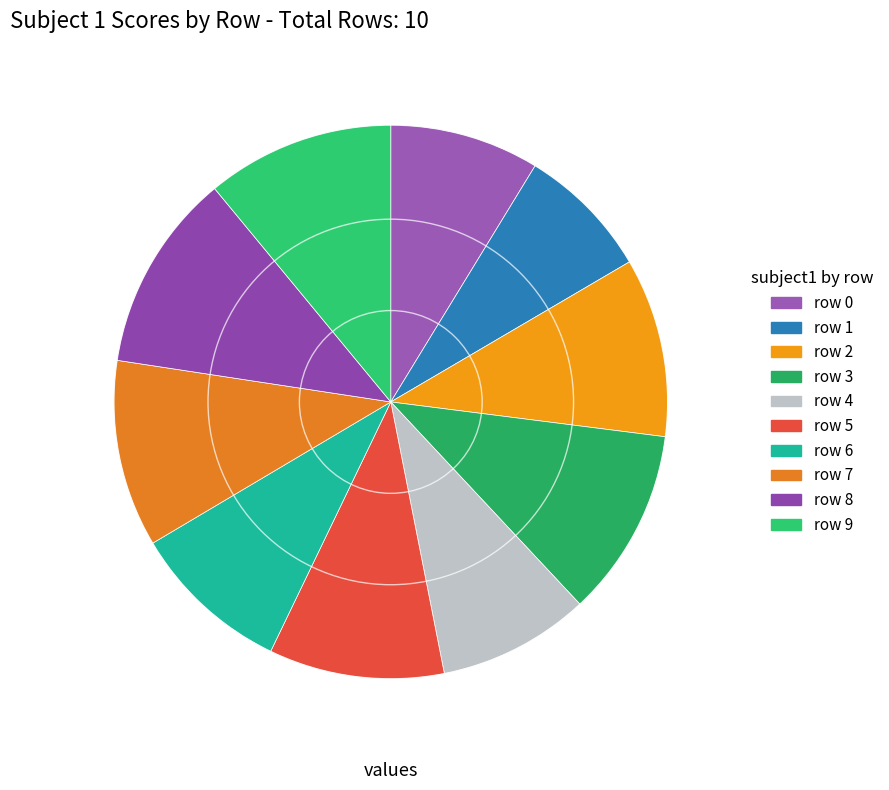

To the nearest percent, what is the combined percentage of row 4 and row 7?

20%